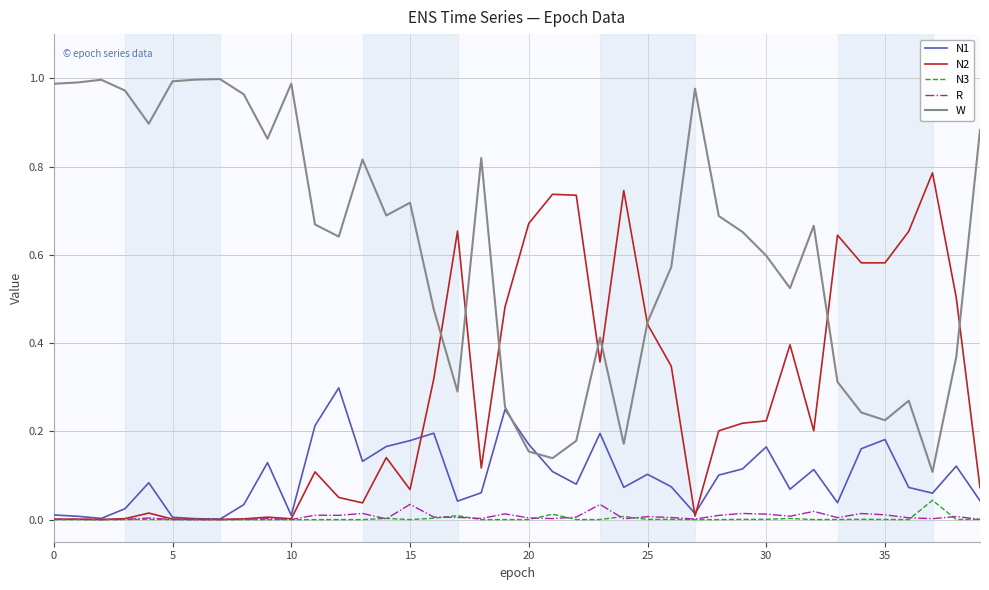

List the series in order of their peak value, highest first.

W, N2, N1, N3, R